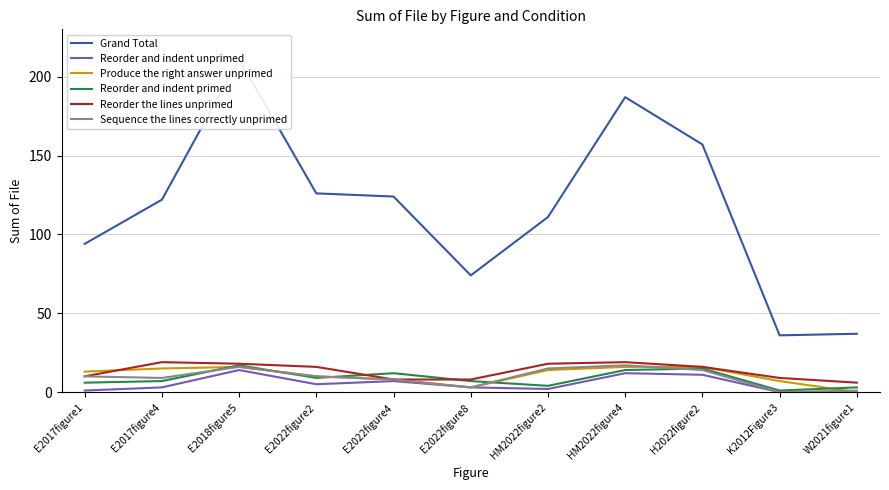

True or false: Grand Total has a value of 126 at E2022figure2.

True